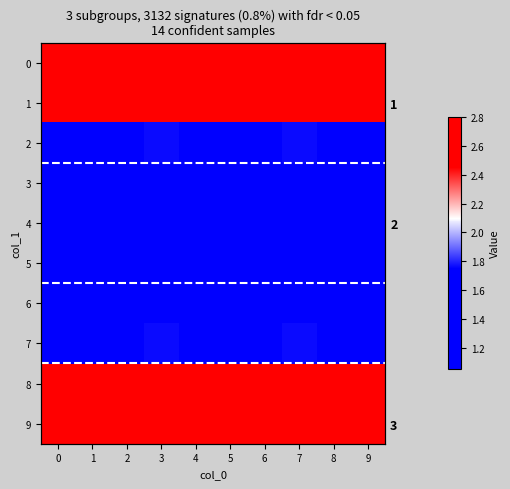

What is the total value across all series at 0?

18.7